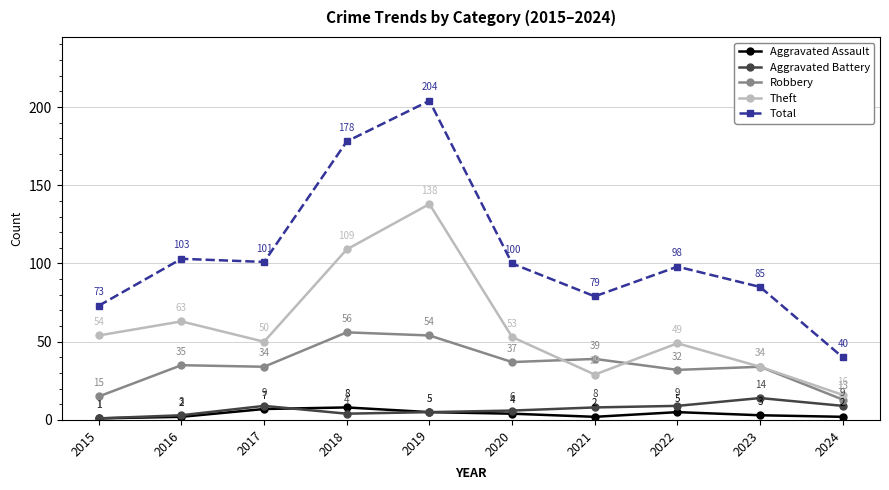

What is the total value across all series at 2021?

157